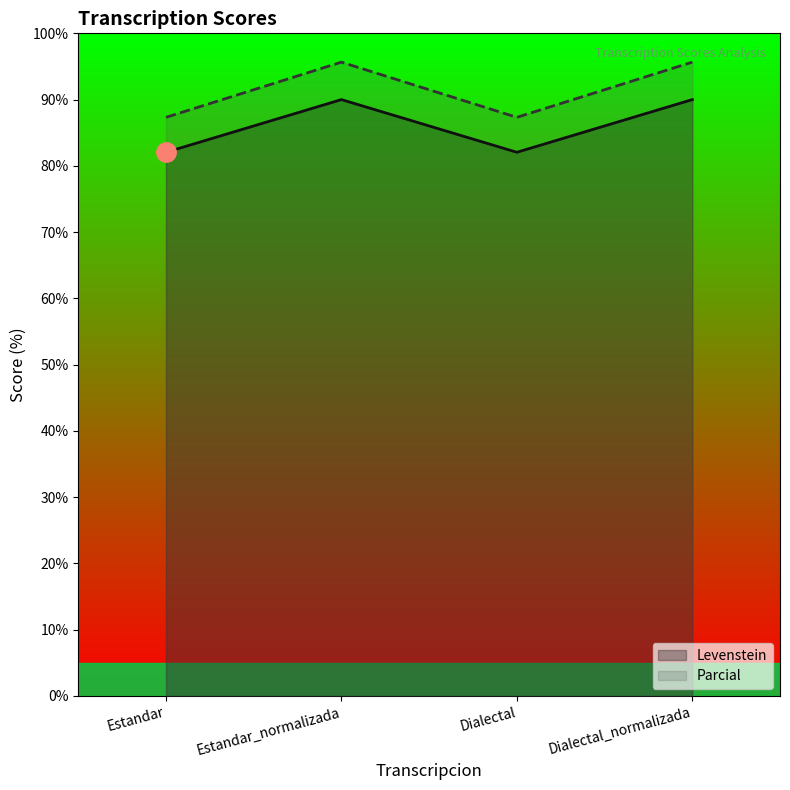

What is the sum of the Parcial values at Estandar_normalizada and Dialectal?

183.0